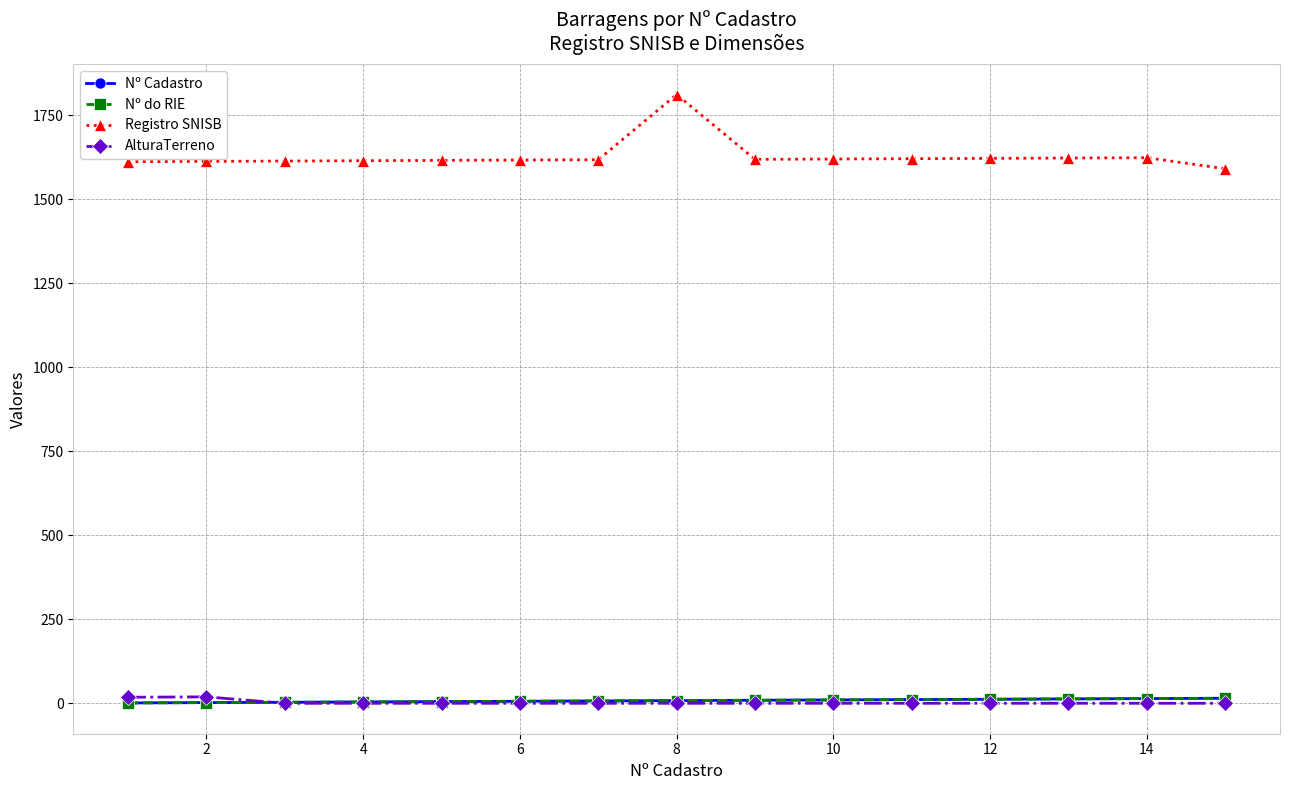

Reading left to right, what are all the values shown in this chart?

Nº Cadastro: 1.0	2.0	3.0	4.0	5.0	6.0	7.0	8.0	9.0	10.0	11.0	12.0	13.0	14.0	15.0
Nº do RIE: 1.0	2.0	3.0	4.0	5.0	6.0	7.0	8.0	9.0	10.0	11.0	12.0	13.0	14.0	15.0
Registro SNISB: 1612.0	1613.0	1614.0	1615.0	1616.0	1617.0	1618.0	1812.0	1619.0	1620.0	1621.0	1622.0	1623.0	1624.0	1591.0
AlturaTerreno: 18.0	19.1	0.0	0.0	0.0	0.0	0.0	0.0	0.0	0.0	0.0	0.0	0.0	0.0	0.0